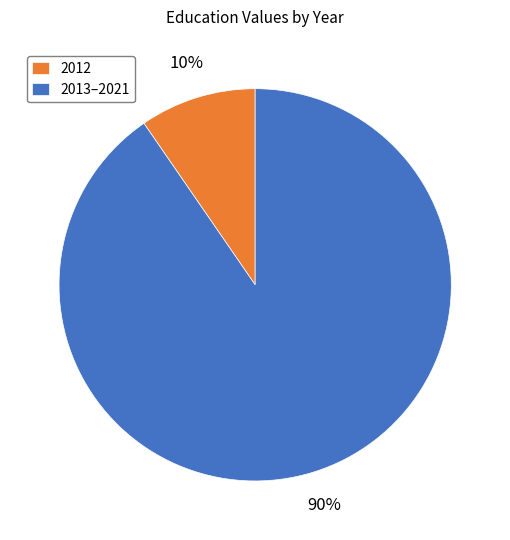

Between 2013–2021 and 2012, which is larger?

2013–2021